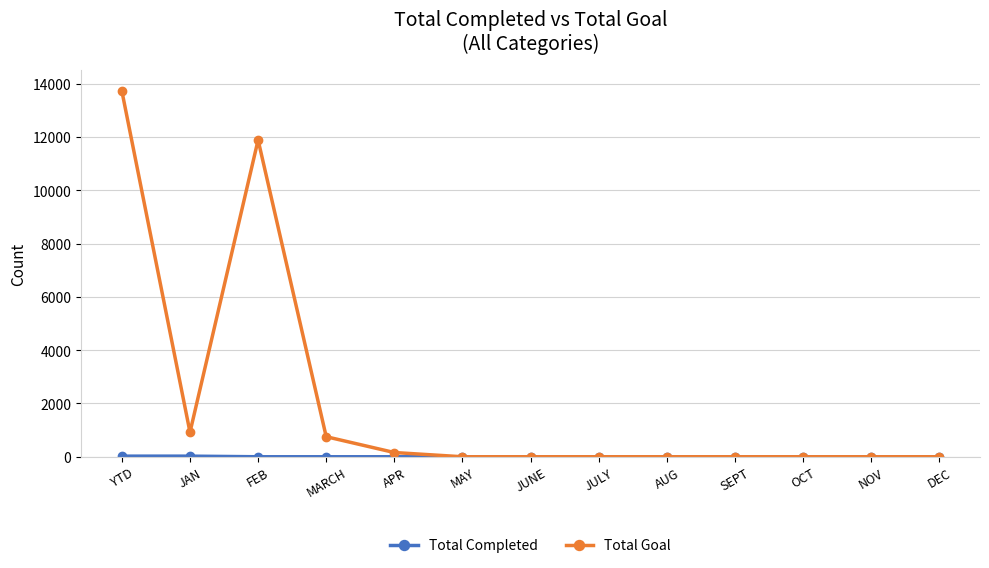

The value of Total Goal at JULY is -9082. True or false?

False